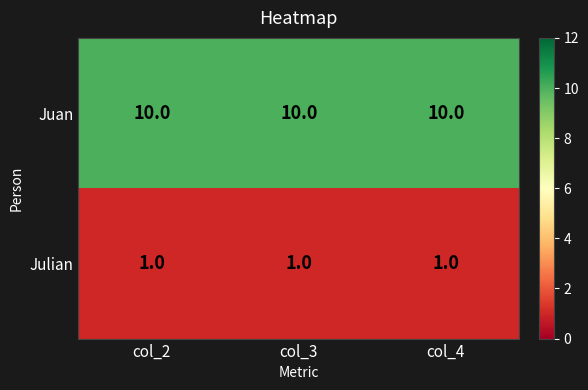

True or false: Julian has a value of 0 at col_2.

False